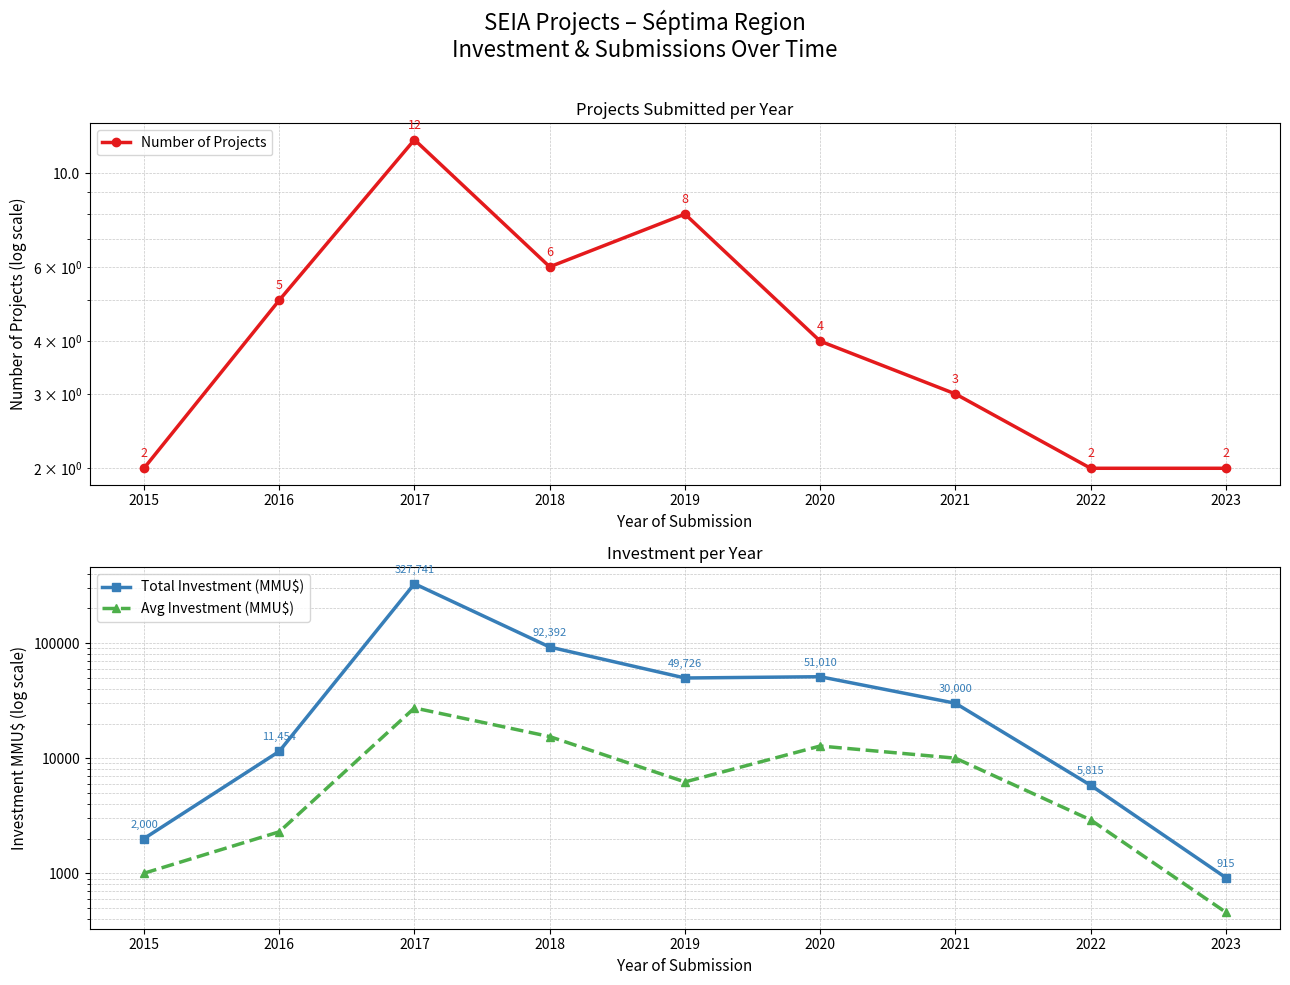

Reading left to right, extract all data points from this chart.

Number of Projects: 2015=2	2016=5	2017=12	2018=6	2019=8	2020=4	2021=3	2022=2	2023=2
Total Investment (MMU$): 2015=2000	2016=11454	2017=327741	2018=92392	2019=49726	2020=51010	2021=30000	2022=5815	2023=915
Avg Investment (MMU$): 2015=1000	2016=2291	2017=27312	2018=15399	2019=6216	2020=12753	2021=10000	2022=2908	2023=458